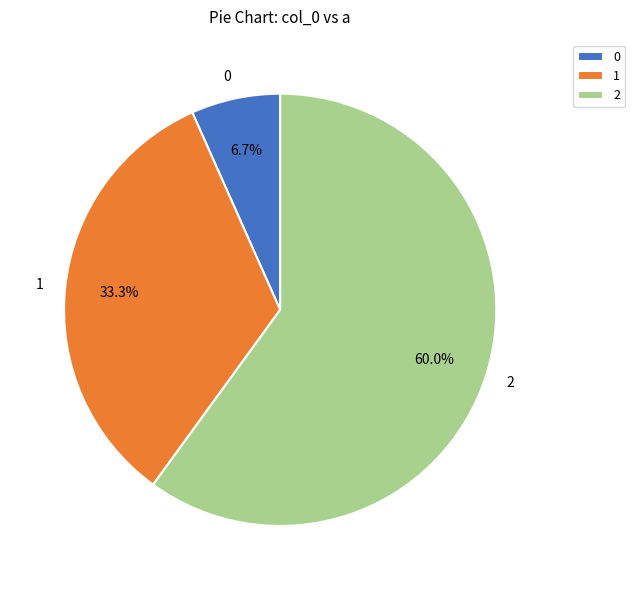

Rank the categories by value from highest to lowest.

2, 1, 0